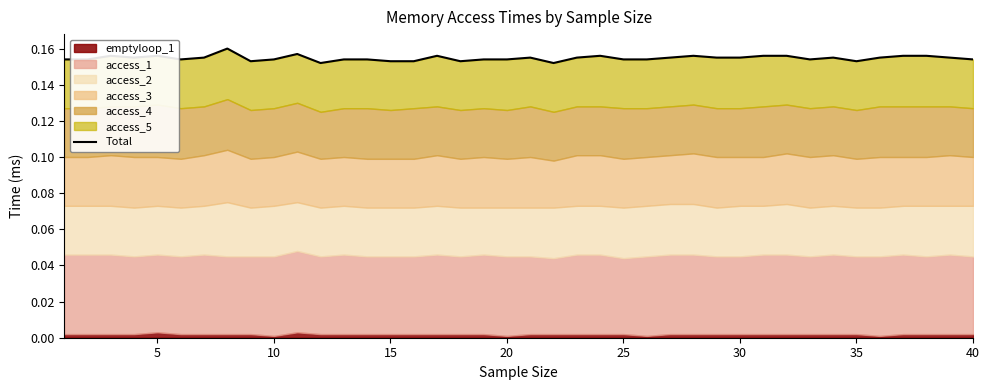

Reading left to right, what are all the values shown in this chart?

0.2	0.2	0.2	0.2	0.2	0.2	0.2	0.2	0.2	0.2	0.2	0.2	0.2	0.2	0.2	0.2	0.2	0.2	0.2	0.2	0.2	0.2	0.2	0.2	0.2	0.2	0.2	0.2	0.2	0.2	0.2	0.2	0.2	0.2	0.2	0.2	0.2	0.2	0.2	0.2